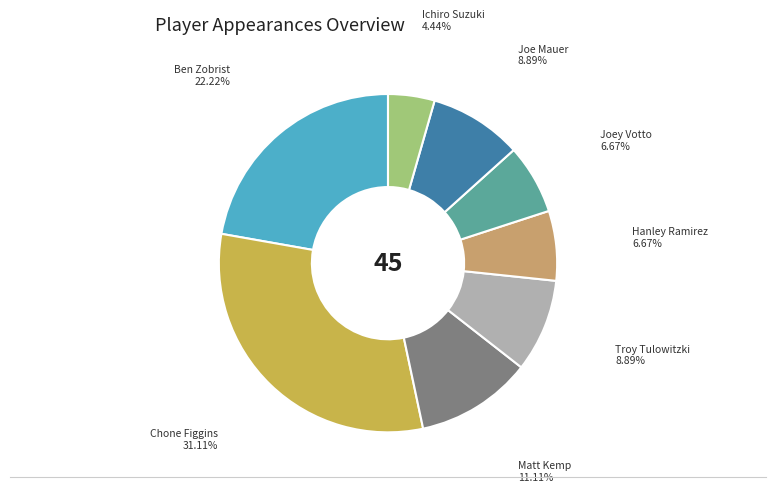

Does any single category account for the majority?

No